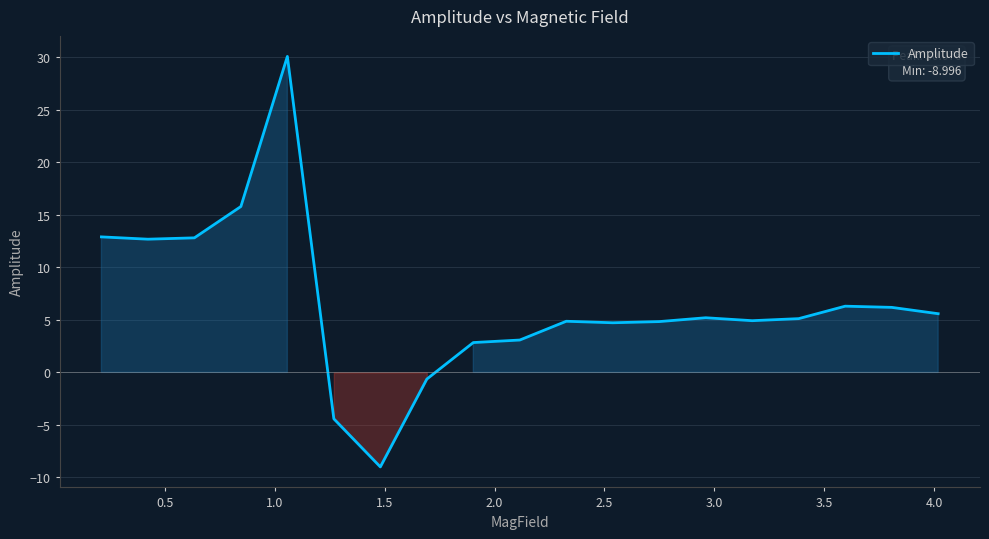

What is the smallest value displayed?

-9.0